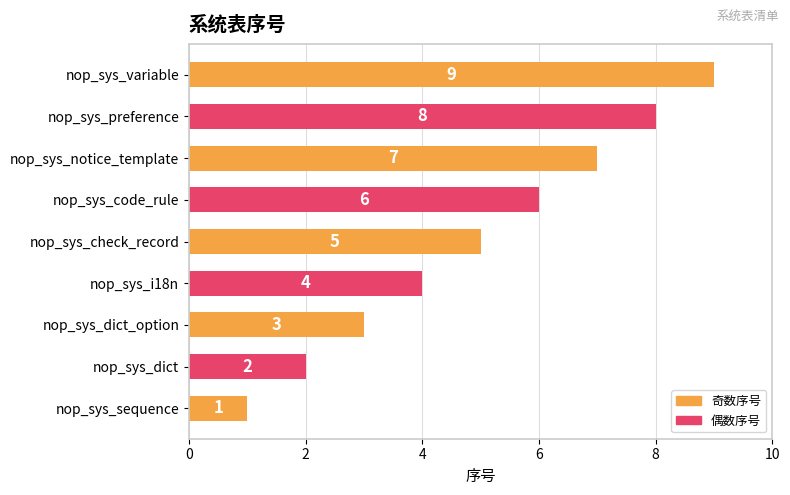

Which has a higher value, nop_sys_dict or nop_sys_code_rule?

nop_sys_code_rule